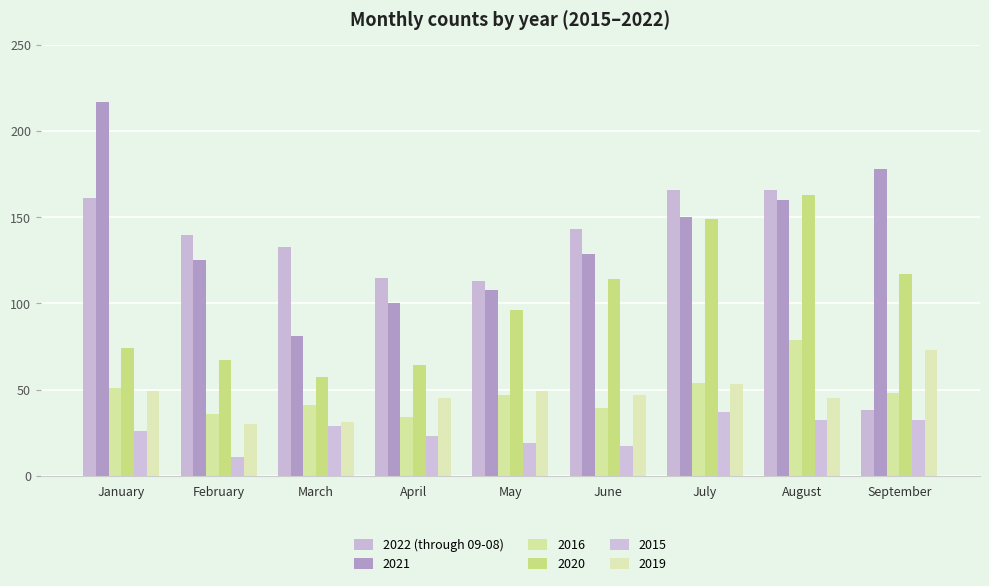

How many categories are shown in the chart?

9